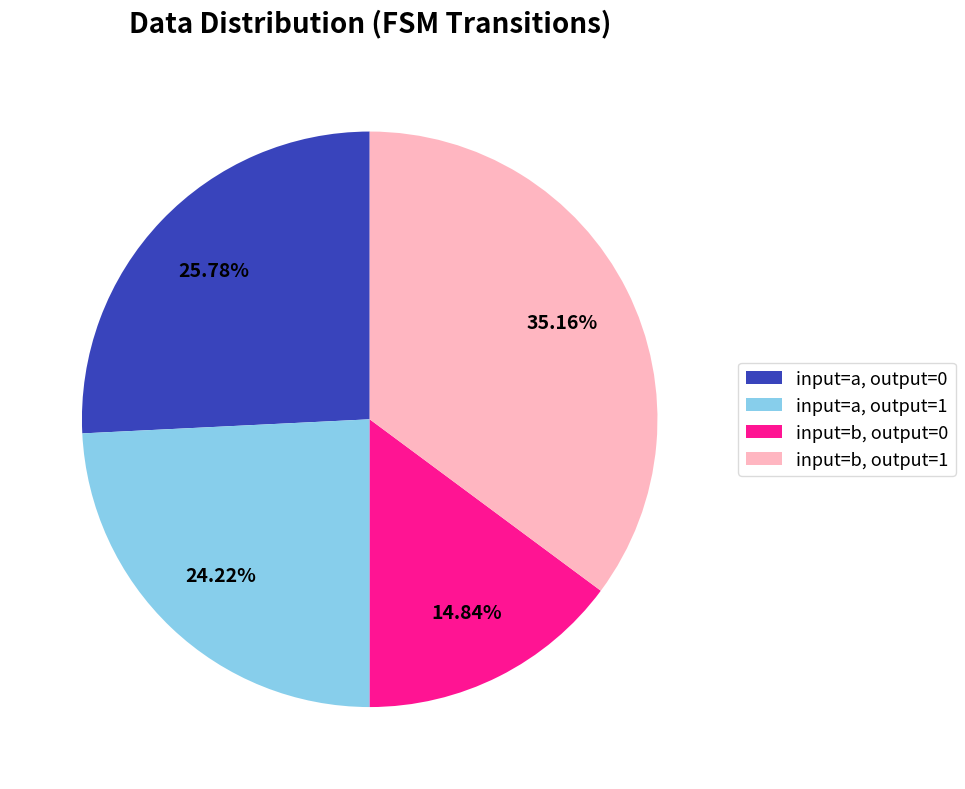

Rank the categories by value from highest to lowest.

input=b, output=1, input=a, output=0, input=a, output=1, input=b, output=0